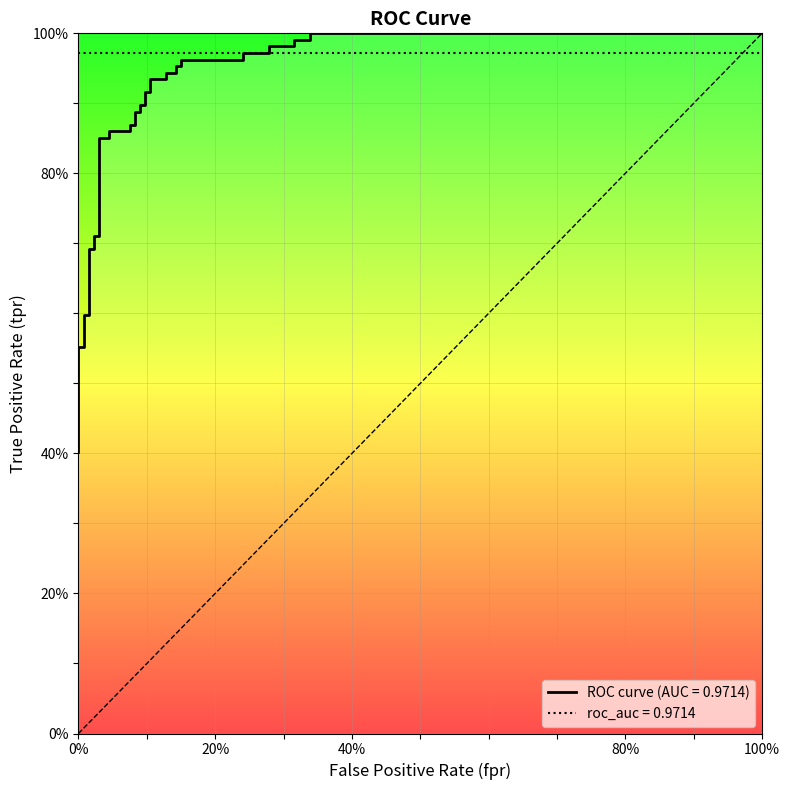

True or false: the data shows 0.5 at 32.

False